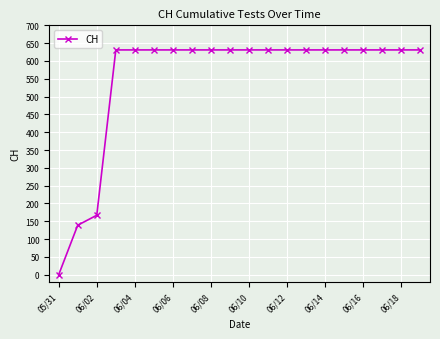

Does the chart have visible grid lines?

Yes